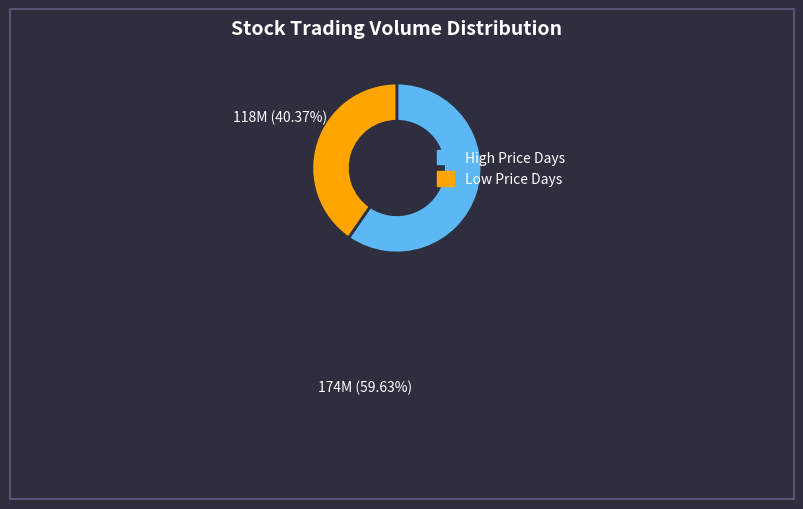

Does any single category account for the majority?

Yes